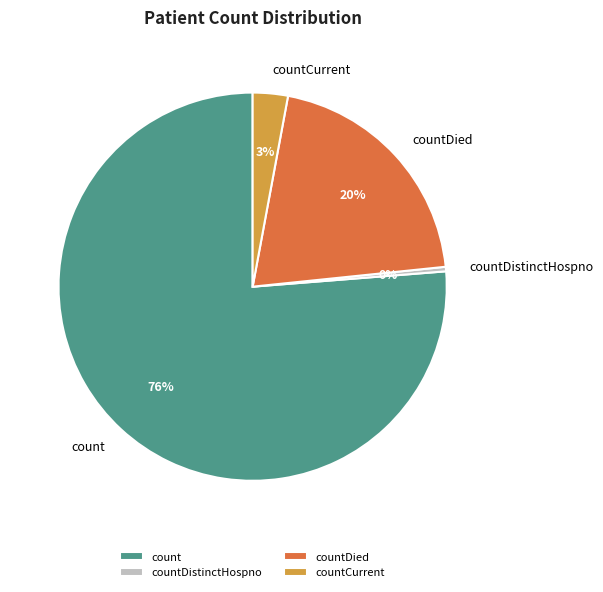

How many slices are in this pie chart?

4